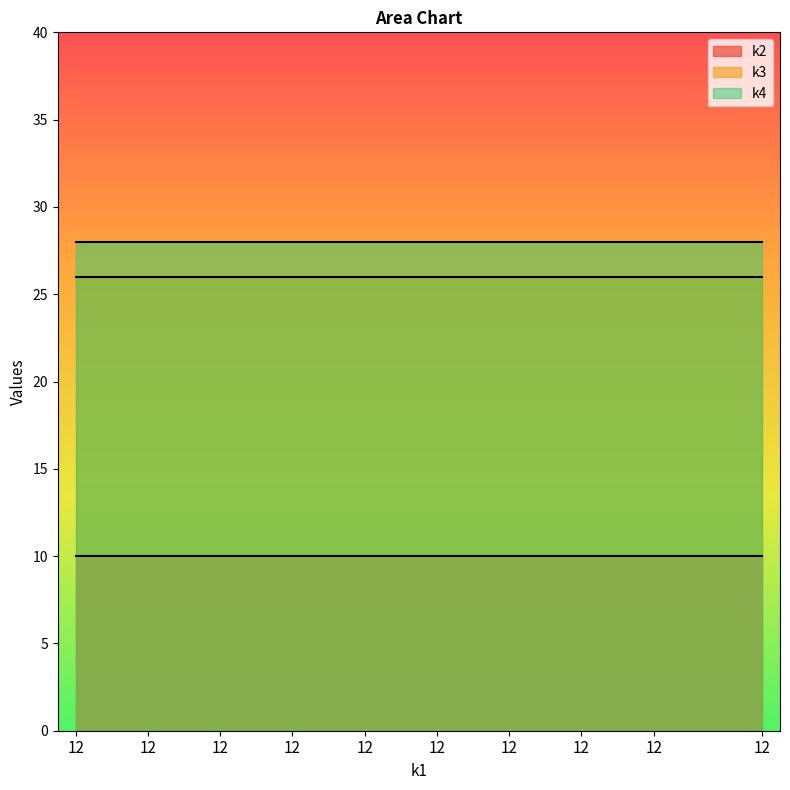

Reading left to right, list all the values displayed in this chart.

k2: 12=10	12=10	12=10	12=10	12=10	12=10	12=10	12=10	12=10	12=10	12=10	12=10	12=10	12=10	12=10	12=10	12=10	12=10	12=10	12=10
k3: 12=26	12=26	12=26	12=26	12=26	12=26	12=26	12=26	12=26	12=26	12=26	12=26	12=26	12=26	12=26	12=26	12=26	12=26	12=26	12=26
k4: 12=28	12=28	12=28	12=28	12=28	12=28	12=28	12=28	12=28	12=28	12=28	12=28	12=28	12=28	12=28	12=28	12=28	12=28	12=28	12=28